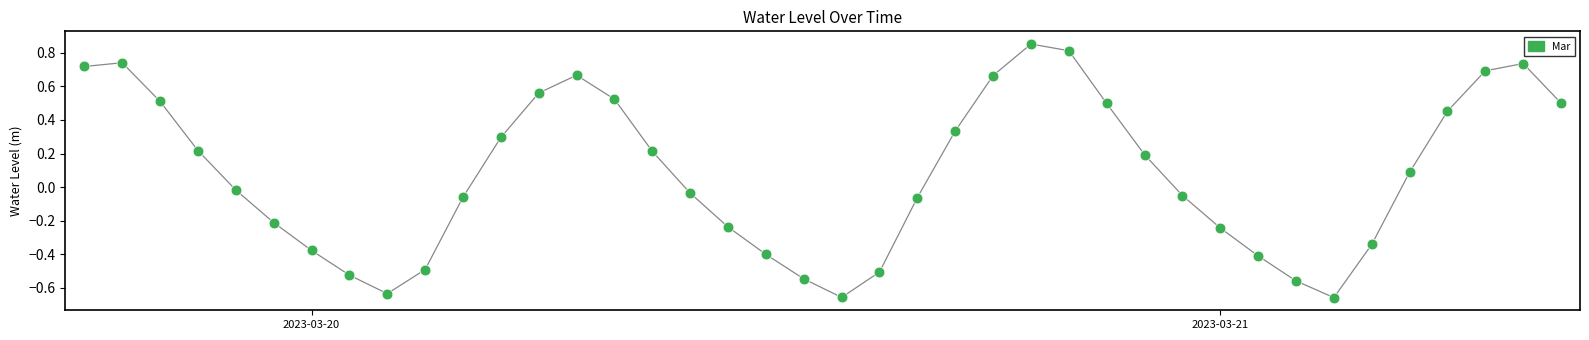

What is the difference between the maximum and minimum values?

1.5